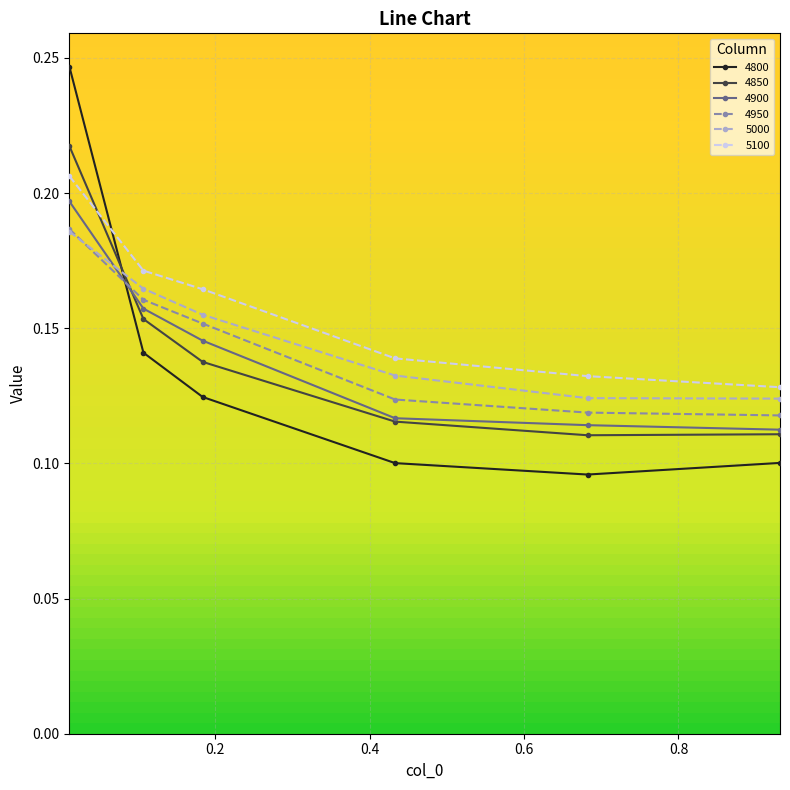

True or false: 5000 has more than 1 interior local peaks.

False